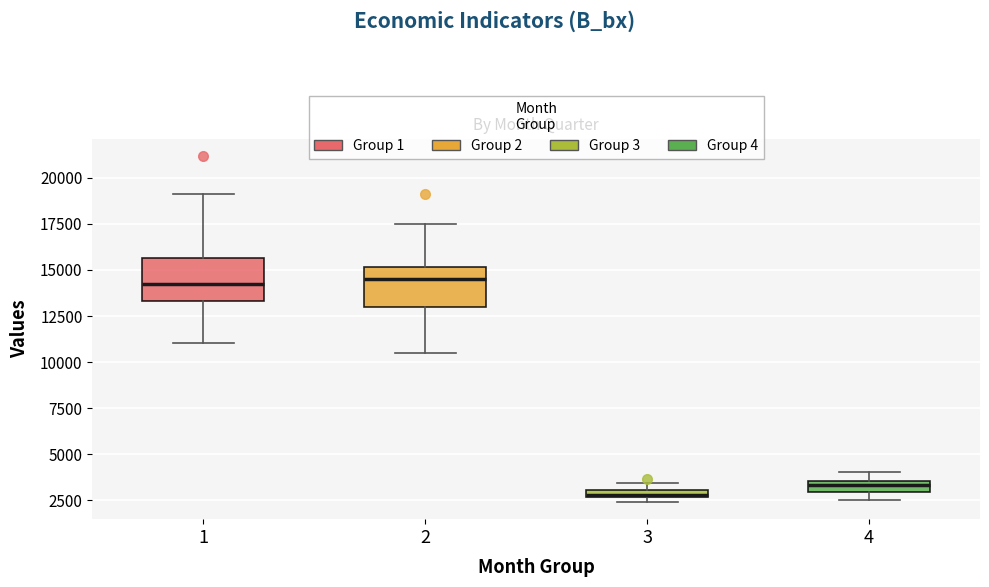

Which box's median line is the lowest?

3